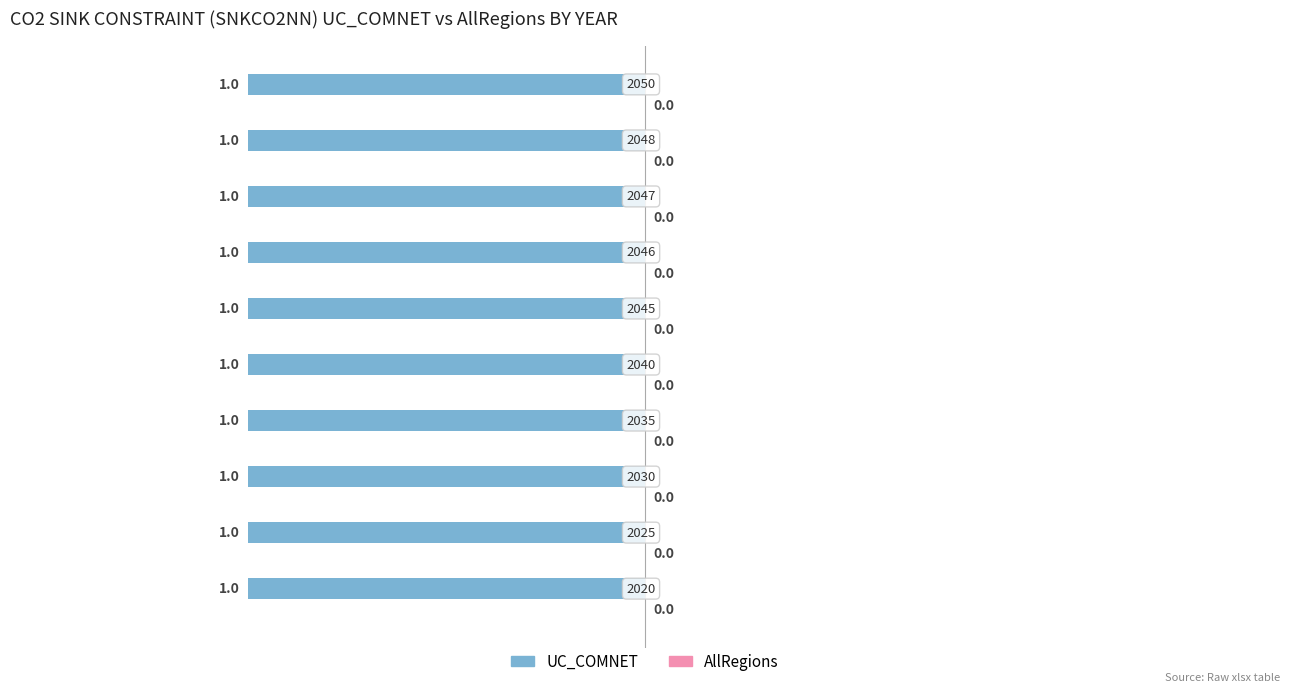

Reading left to right, transcribe all the data shown in this chart.

UC_COMNET: 2020=1	2025=1	2030=1	2035=1	2040=1	2045=1	2046=1	2047=1	2048=1	2050=1
AllRegions: 2020=0	2025=0	2030=0	2035=0	2040=0	2045=0	2046=0	2047=0	2048=0	2050=0